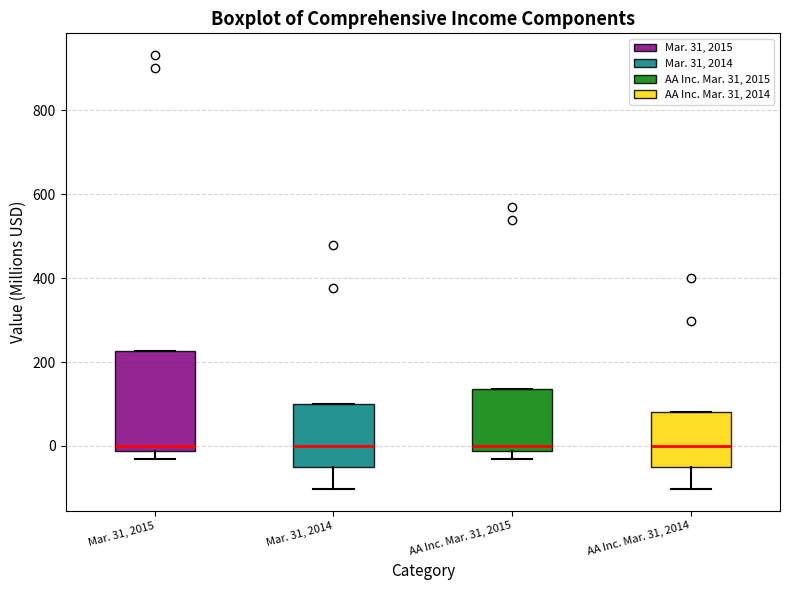

Reading left to right, read every box against the y-axis: the position of its median line, the range the box covers, and the ends of its whiskers. The values are not printed on the chart, so give them approximately, as read against the axis.

Mar. 31, 2015: median 0, box -20 to 220, whiskers -40 to 220
Mar. 31, 2014: median 0, box -60 to 100, whiskers -100 to 100
AA Inc. Mar. 31, 2015: median 0, box -20 to 140, whiskers -40 to 140
AA Inc. Mar. 31, 2014: median 0, box -40 to 80, whiskers -100 to 80